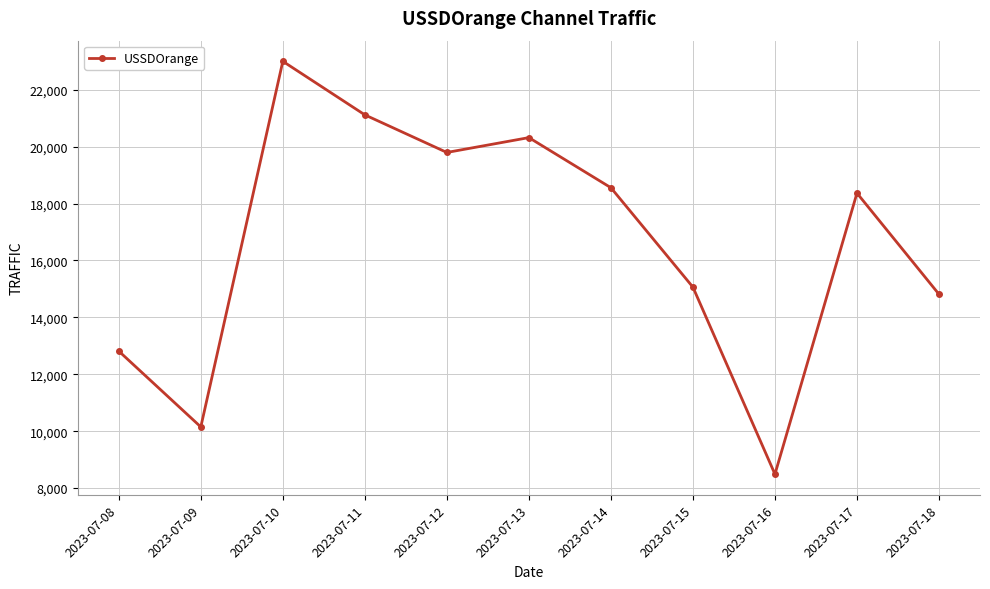

True or false: there are more than 1 points higher than both neighbors.

True